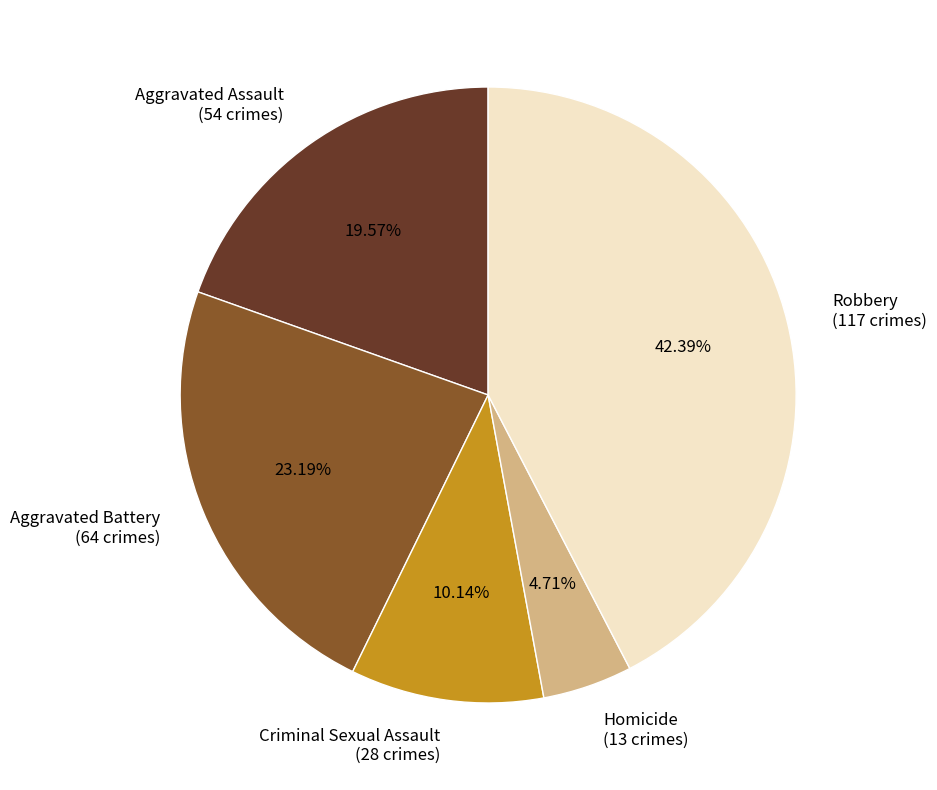

Count the number of slices in the pie.

5